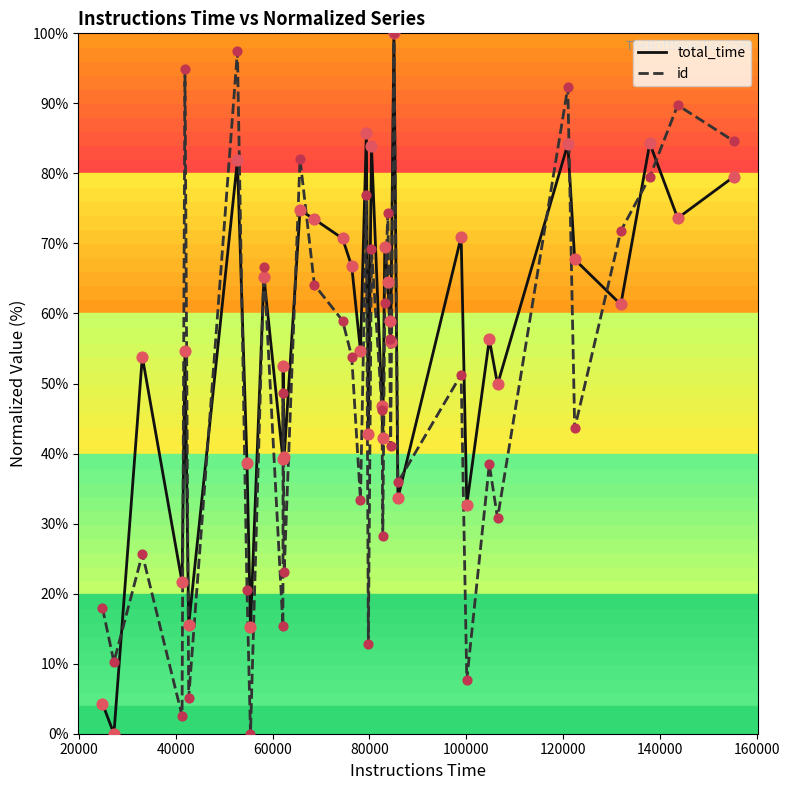

At how many categories does at least one series exceed 61?

19